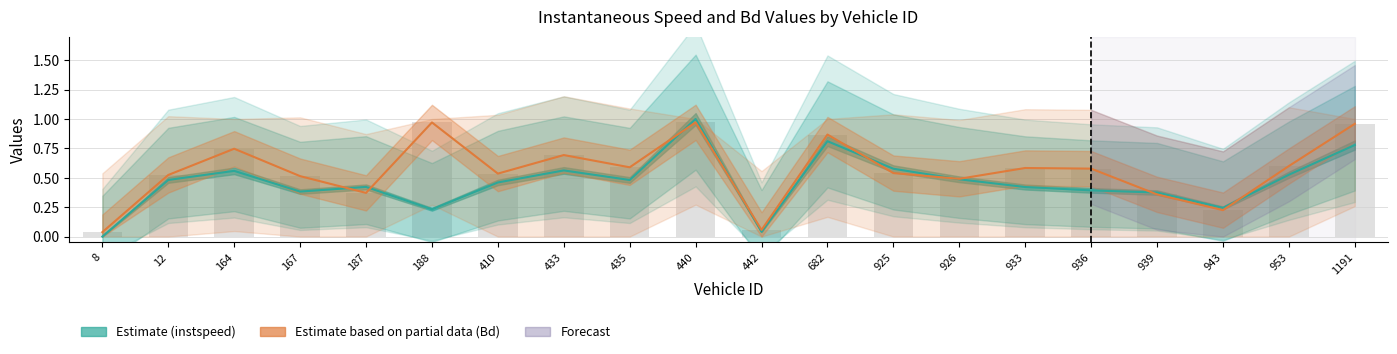

How many distinct data groups are displayed?

2